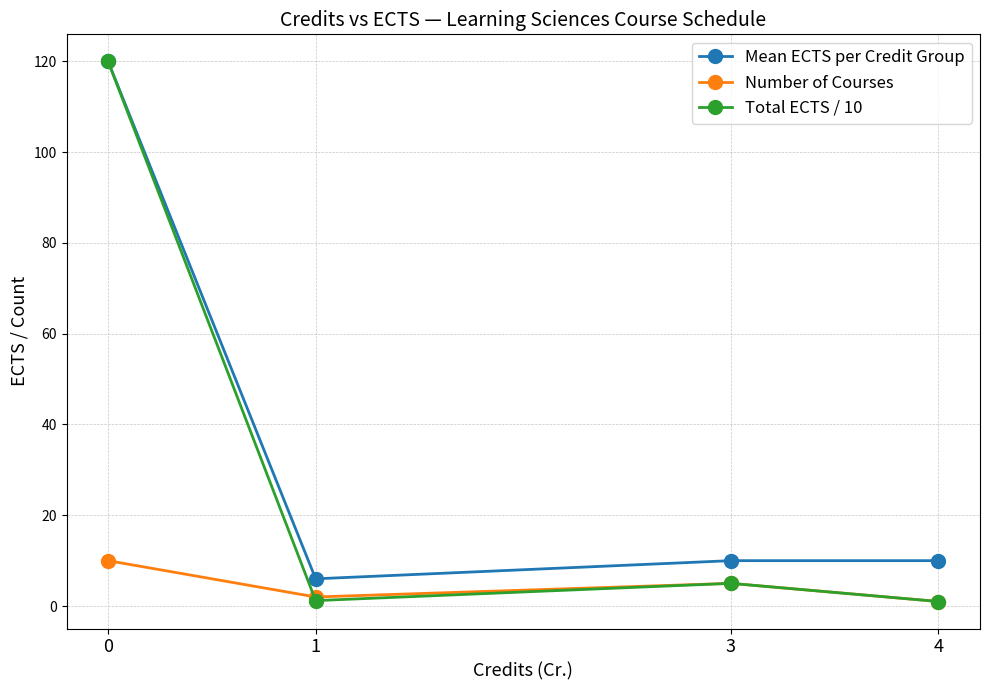

What is the total value across all series at 3?

20.0